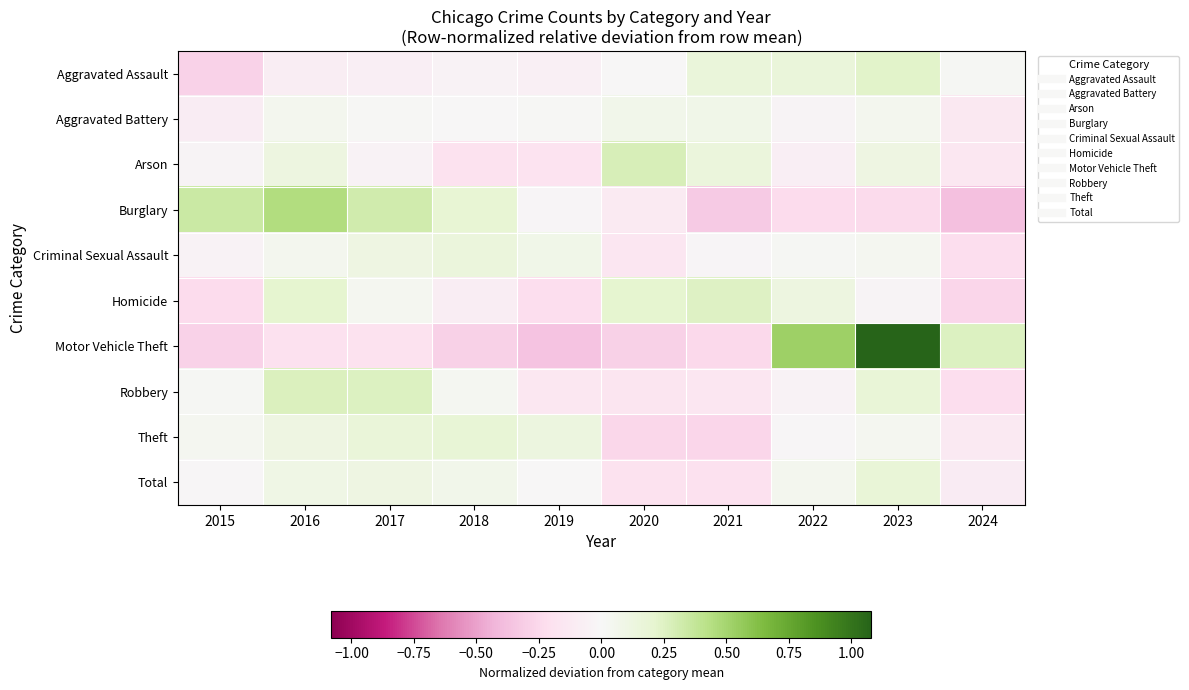

Which series has the largest range (max minus min)?

Motor Vehicle Theft